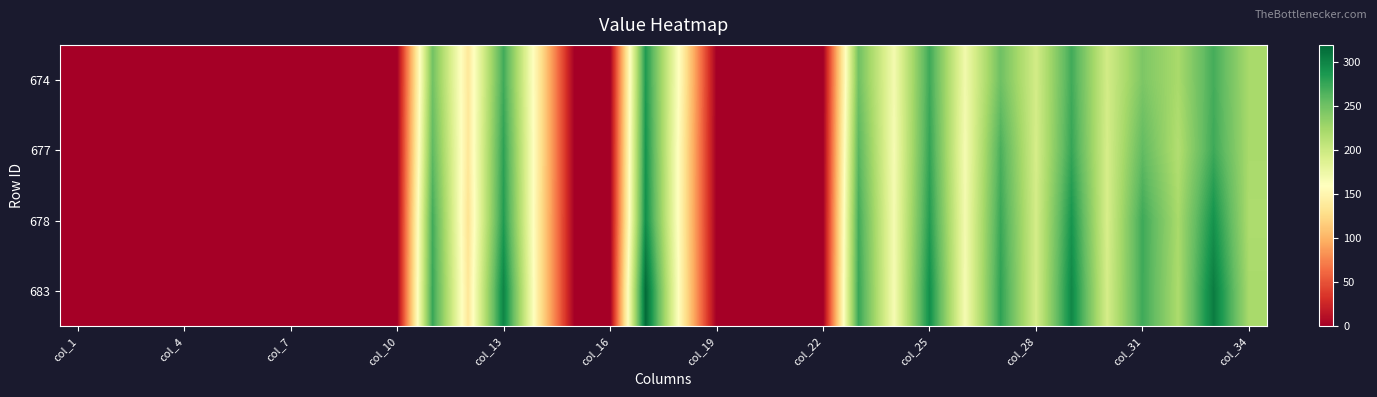

Reading left to right, list all the values displayed in this chart.

674: 0.0	0.0	0.0	0.0	0.0	0.0	0.0	0.0	0.0	0.0	249.5	137.2	271.5	137.5	0.0	0.0	286.0	151.2	0.0	0.0	0.0	0.0	250.6	169.7	272.4	171.3	251.3	195.6	271.2	195.7	244.2	221.8	269.7	222.1
677: 0.0	0.0	0.0	0.0	0.0	0.0	0.0	0.0	0.0	0.0	258.5	136.8	279.4	137.5	0.0	0.0	290.4	147.6	0.0	0.0	0.0	0.0	261.6	167.2	277.0	167.9	267.3	193.7	276.1	193.6	257.4	216.0	272.9	221.6
678: 0.0	0.0	0.0	0.0	0.0	0.0	0.0	0.0	0.0	0.0	271.0	132.5	284.7	135.9	0.0	0.0	294.0	147.0	0.0	0.0	0.0	0.0	271.0	168.3	283.8	169.1	274.4	194.7	289.8	192.1	272.7	221.9	291.5	219.3
683: 0.0	0.0	0.0	0.0	0.0	0.0	0.0	0.0	0.0	0.0	275.1	136.2	300.6	136.0	0.0	0.0	317.2	148.2	0.0	0.0	0.0	0.0	275.4	167.3	293.5	167.5	279.3	193.5	298.5	193.9	272.7	219.9	306.1	222.0